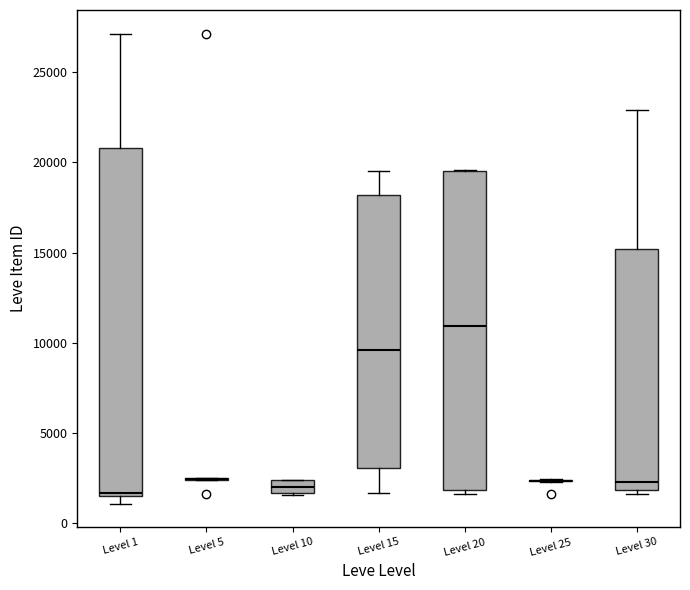

Where is the upper edge of the box for Level 10 on the y-axis? The values are not printed on the chart, so give them approximately, as read against the axis.

2500